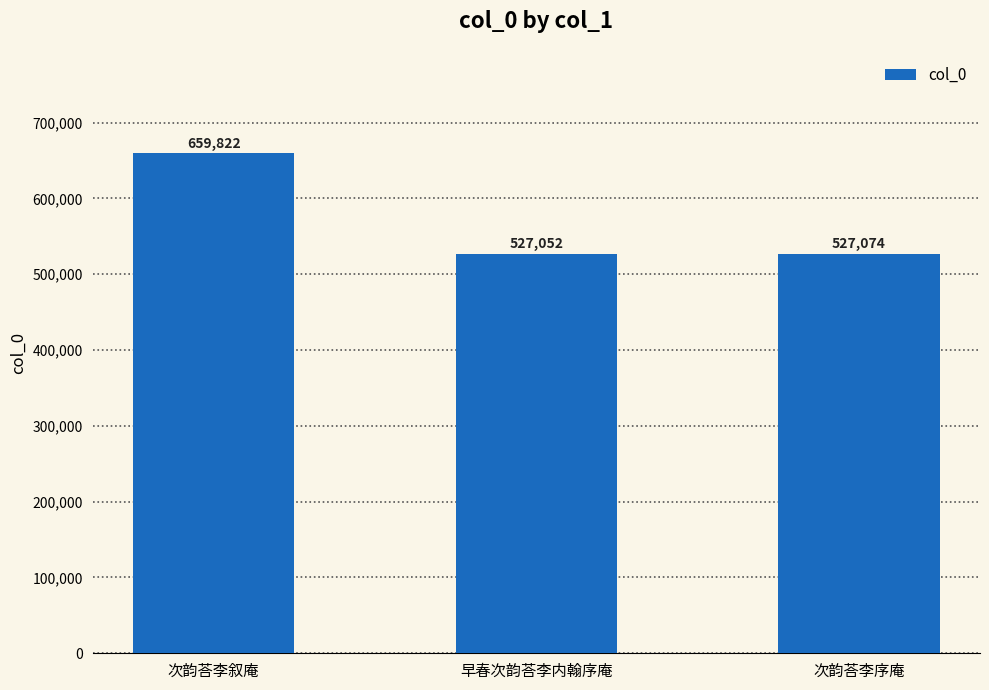

Rank the categories by value from highest to lowest.

次韵荅李叙庵, 次韵荅李序庵, 早春次韵荅李内翰序庵